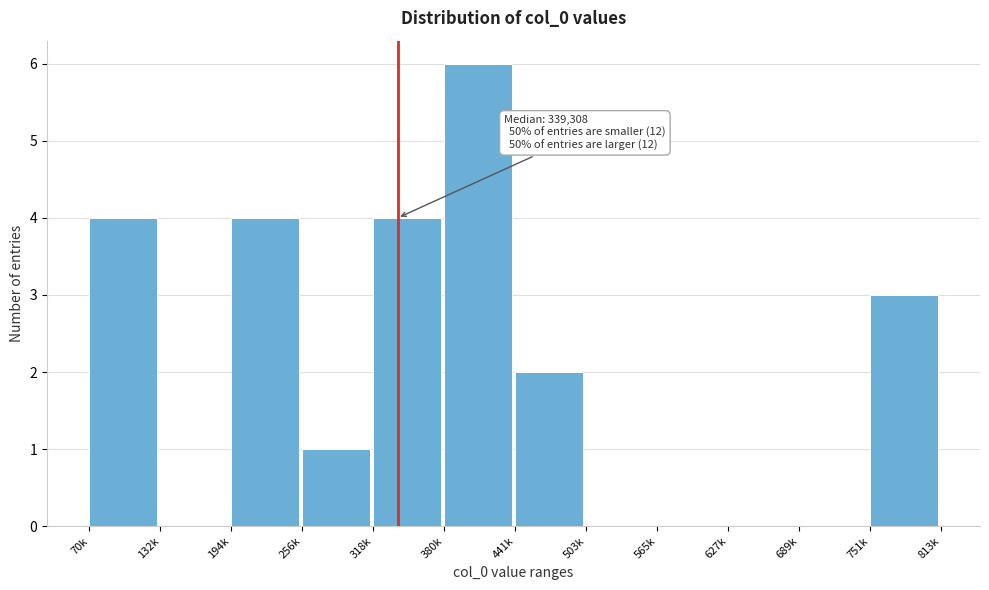

Reading right to left, transcribe all the data shown in this chart.

751k=3	689k=0	627k=0	565k=0	503k=0	441k=2	380k=6	318k=4	256k=1	194k=4	132k=0	70k=4